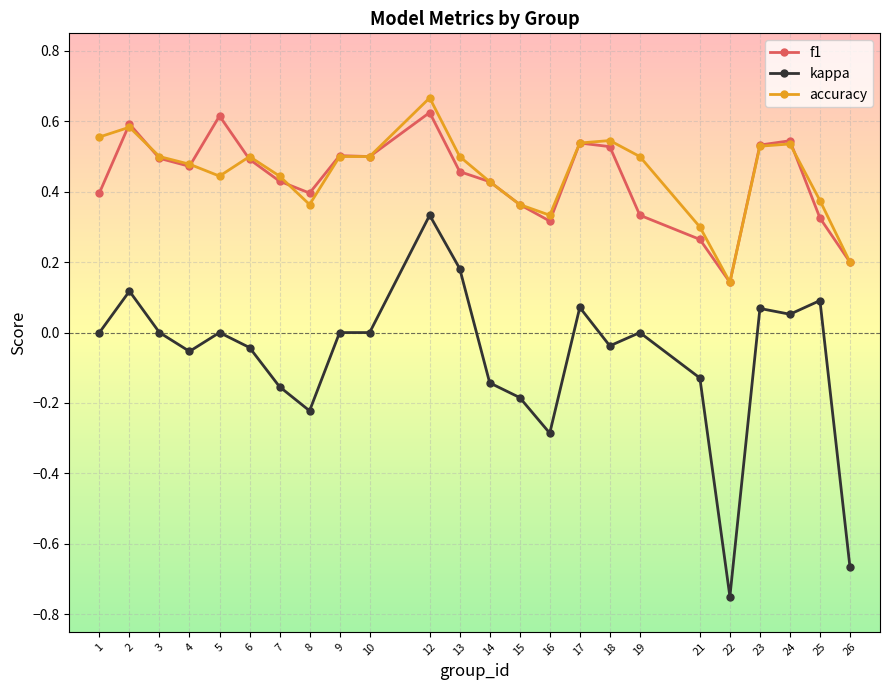

True or false: accuracy has a value of 0.8 at 4.

False